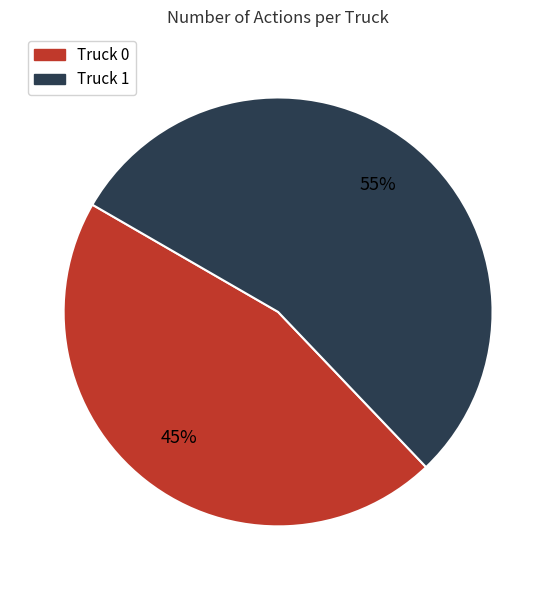

The Truck 1 slice represents 55% of the pie. True or false?

True